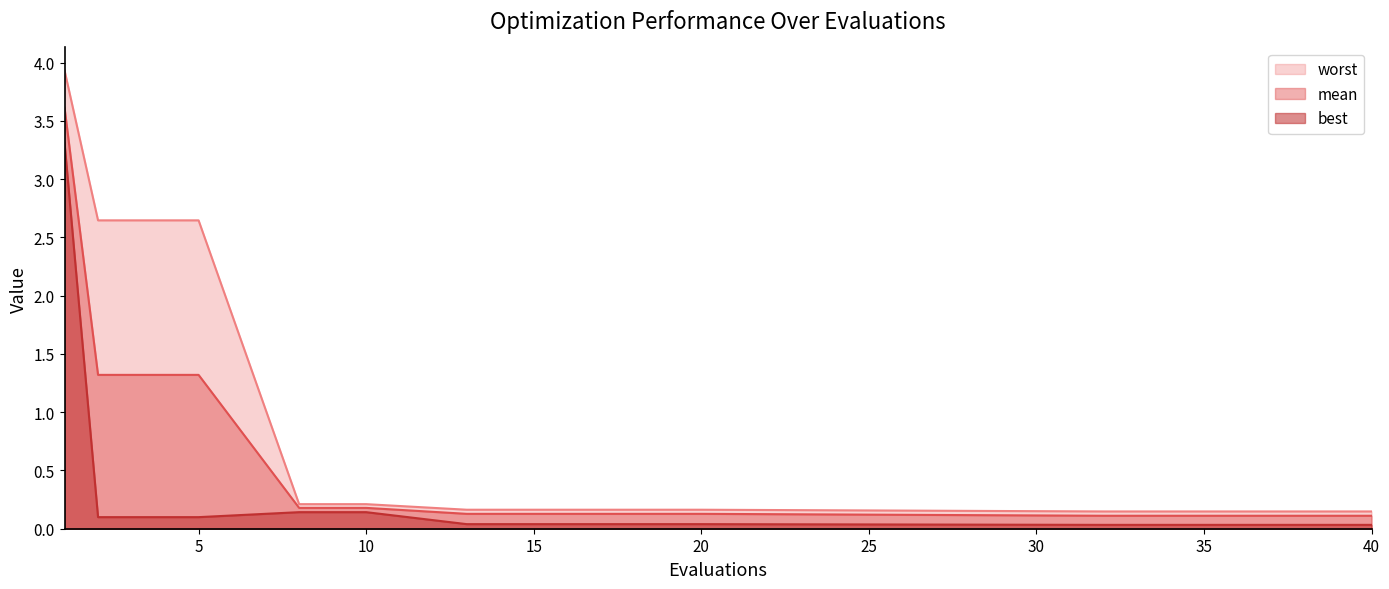

Is the value of best at 5 greater than the value of mean at 4?

No